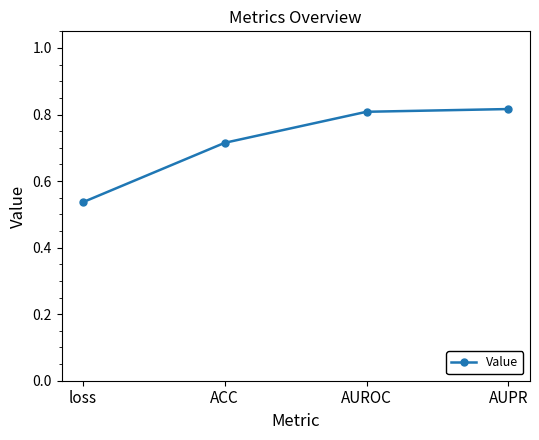

True or false: there are more than 2 points higher than both neighbors.

False